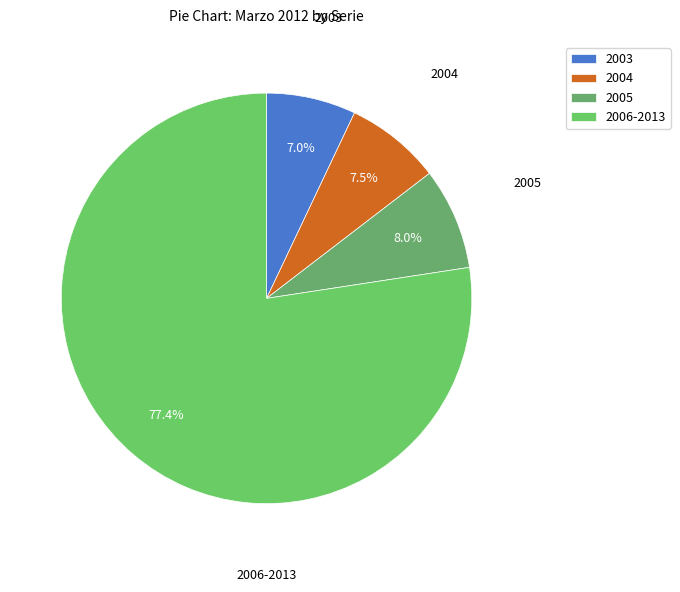

Do 2006-2013 and 2004 together represent more than half of the pie?

Yes